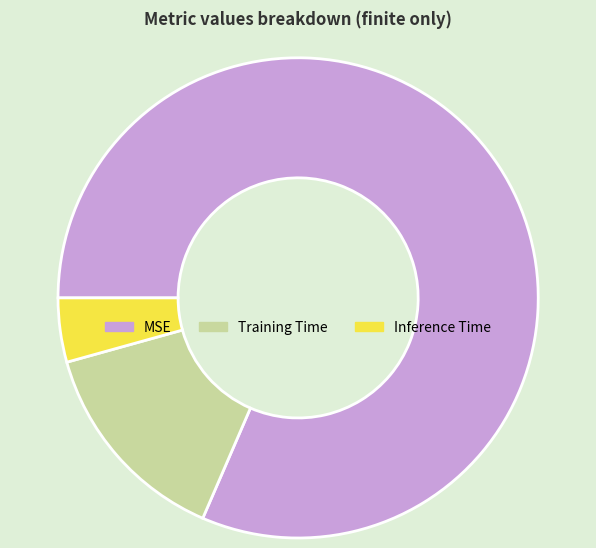

Which category has the biggest portion of the pie?

MSE